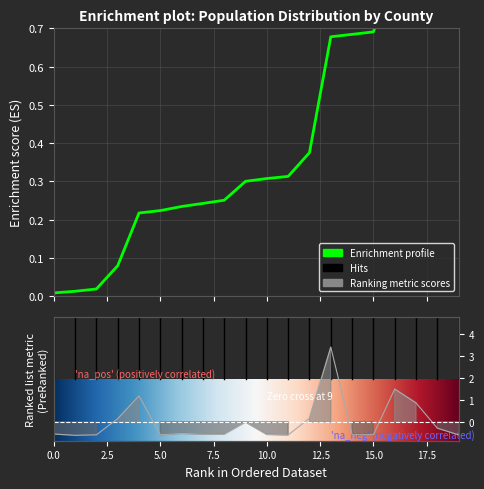

Count the number of values greater than 0.

6